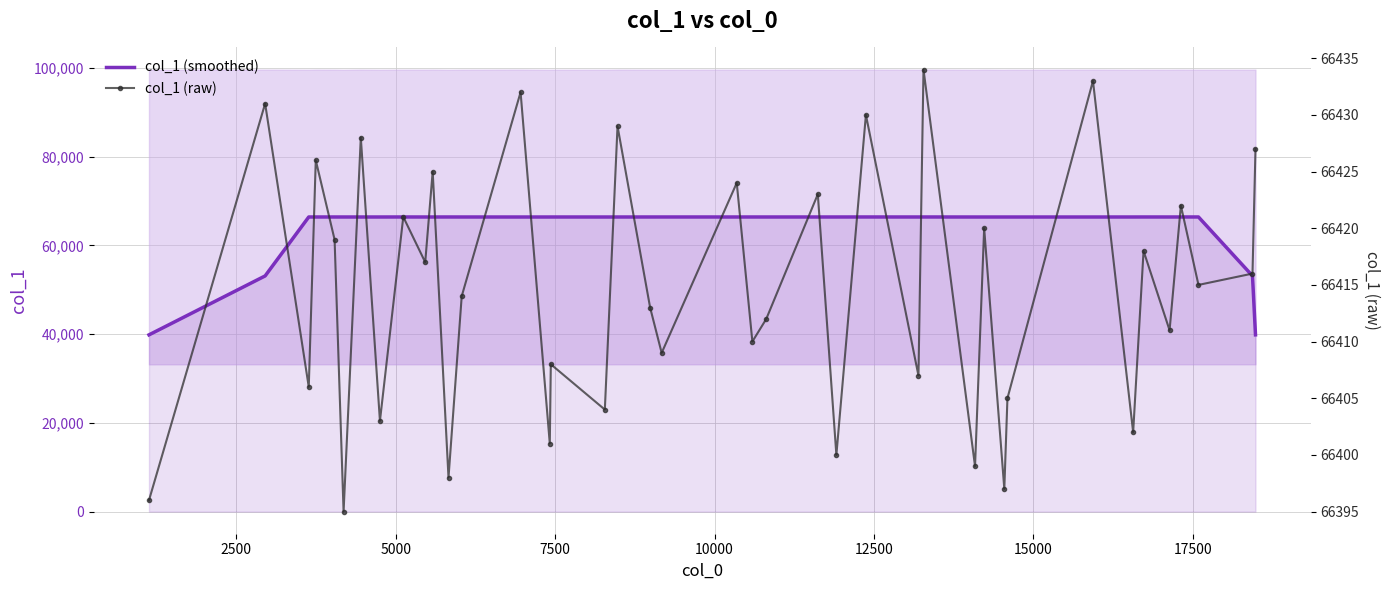

Which series has the largest range (max minus min)?

col_1 (smoothed)